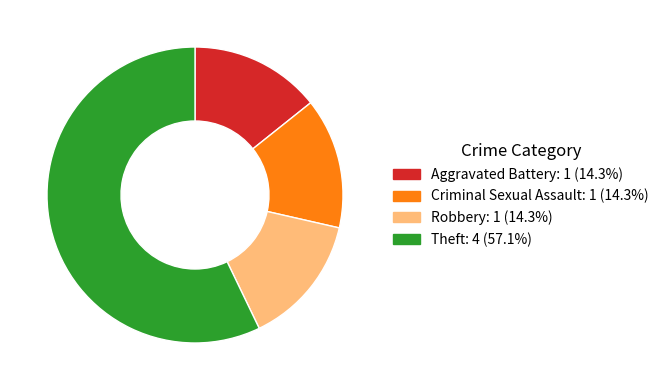

Is there any slice that represents more than half of the pie?

Yes